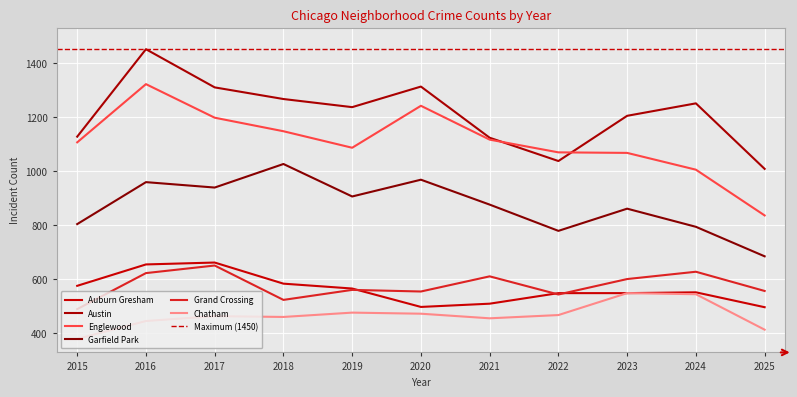

Which category has the lowest value in the Chatham series?

2015